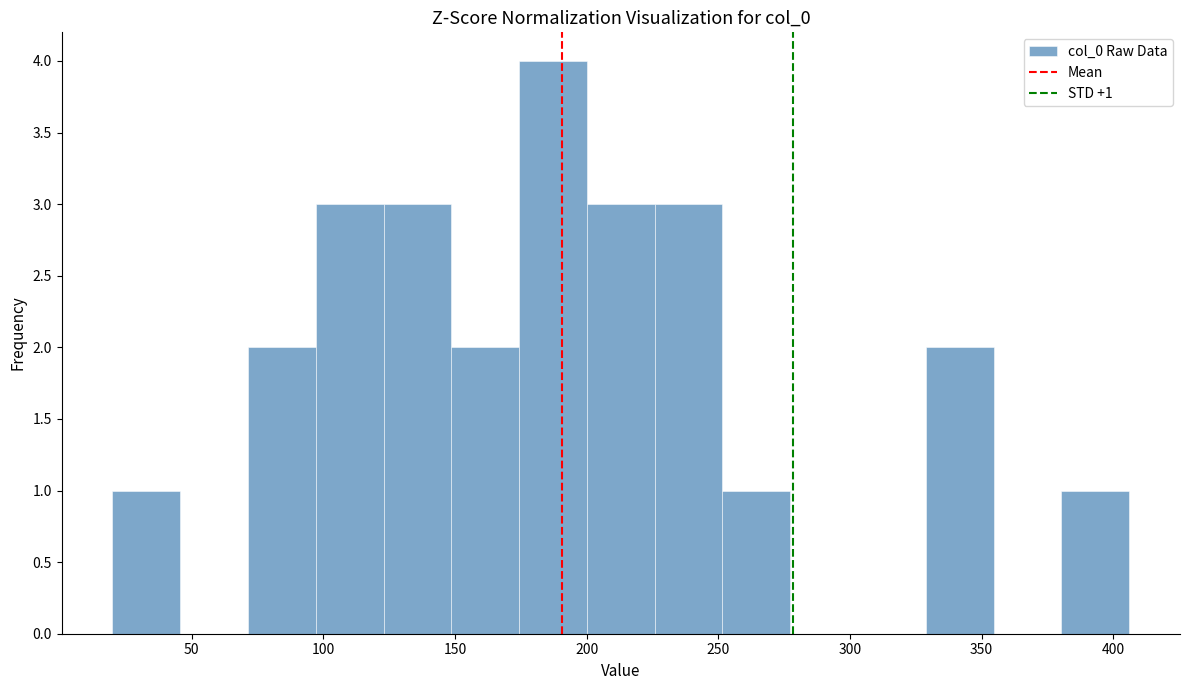

Which range on the x-axis has the tallest bar?

175 to 200